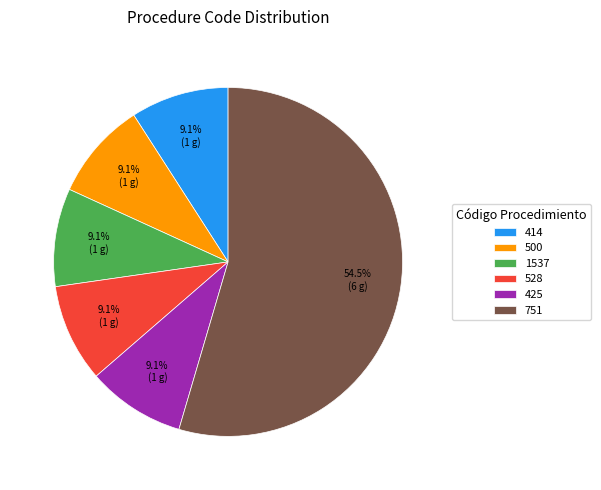

To the nearest percent, what is the combined percentage of 425 and 528?

18%